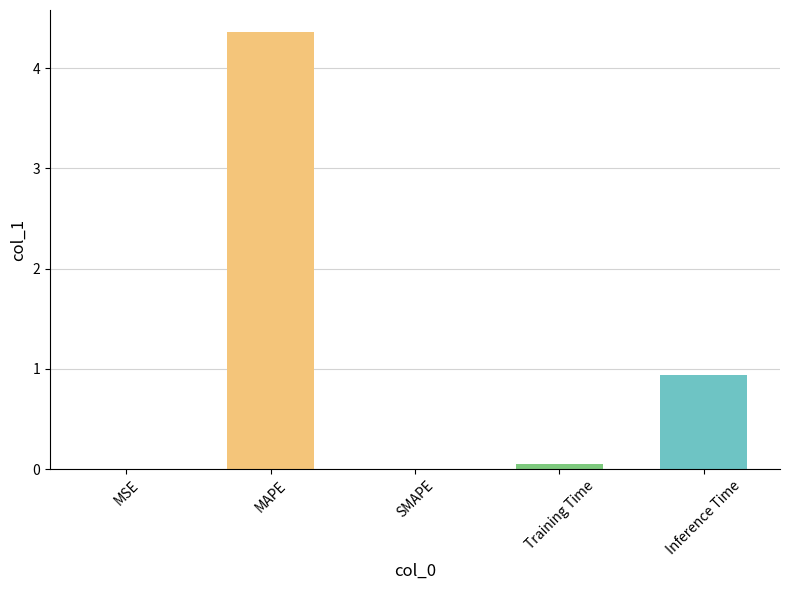

Are the bars horizontal?

No